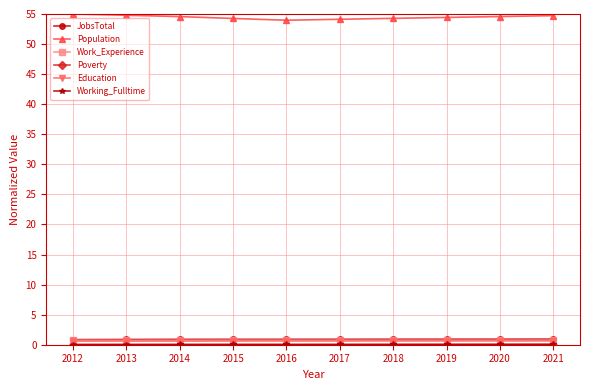

At how many categories does at least one series exceed 30?

10